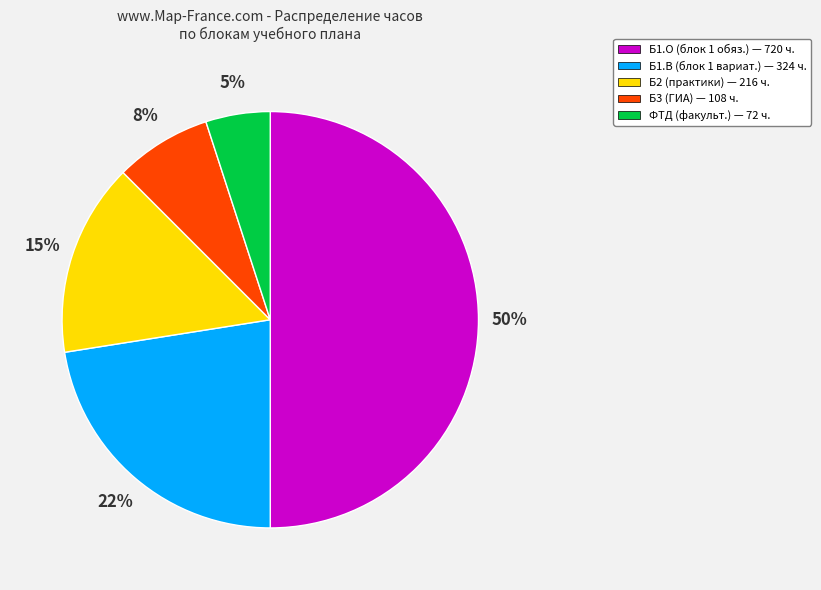

To the nearest percent, what is the average slice percentage?

20%